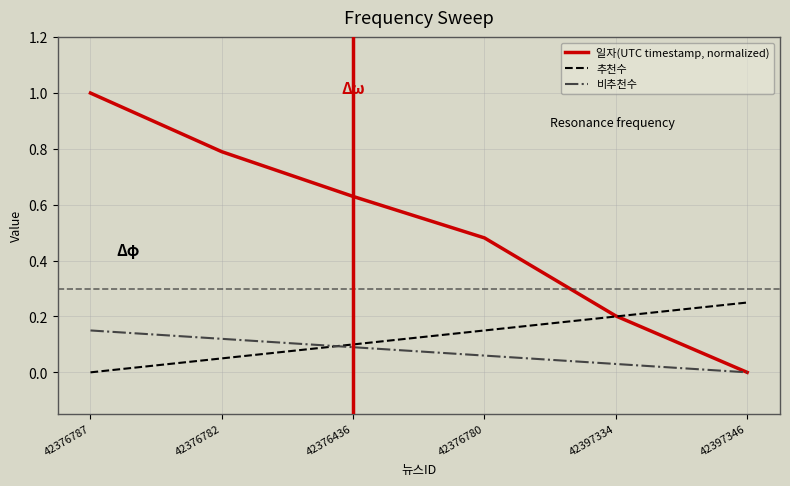

Which series changed the most between 42376787 and 42397346?

일자(UTC timestamp, normalized)